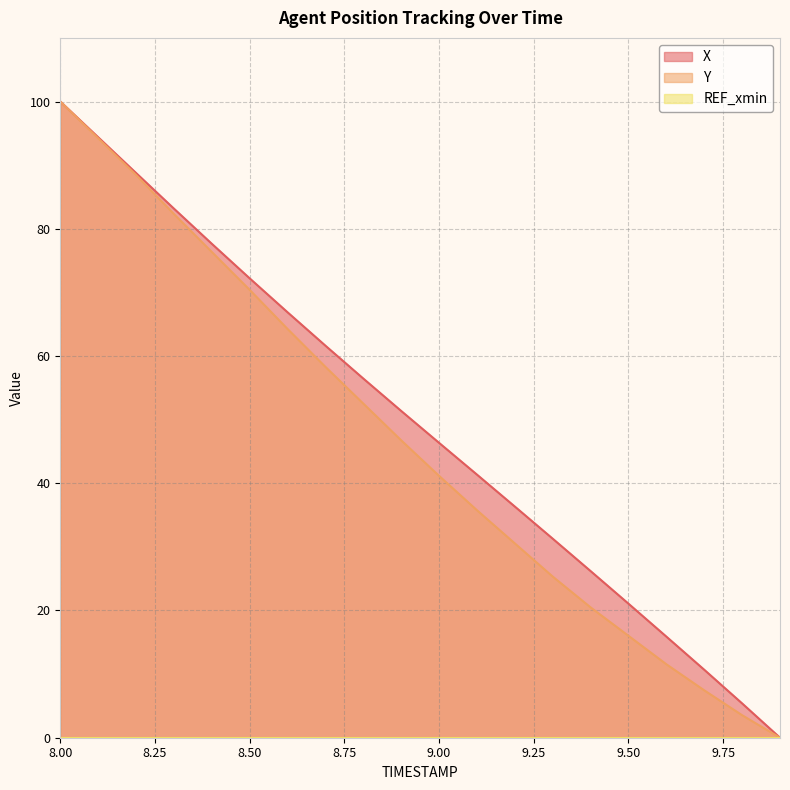

How many lines are shown in the chart?

3